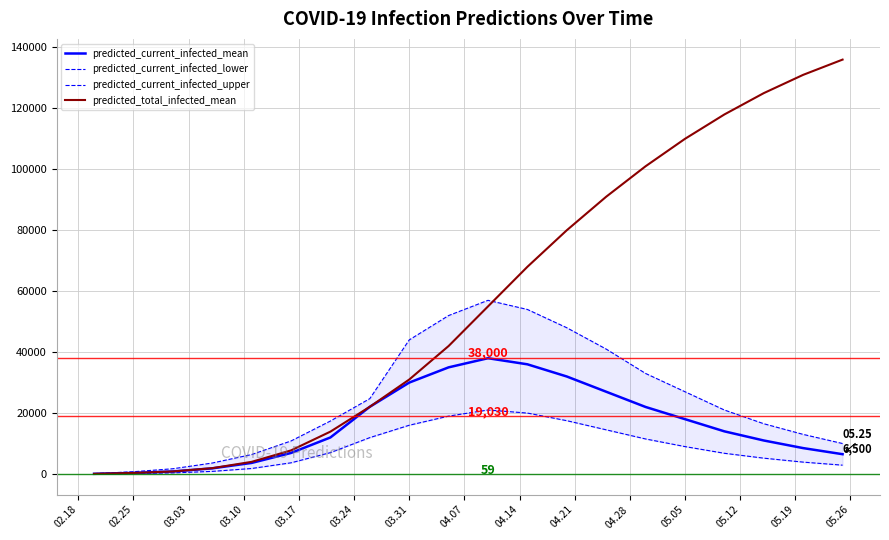

Reading left to right, list all the values displayed in this chart.

predicted_current_infected_mean: 59	354	835	1853	3636	6905	11995	22058	30000	35000	38000	36000	32000	27000	22000	18000	14000	11000	8500	6500
predicted_current_infected_lower: 25	150	364	859	1809	3674	7013	11940	16000	19000	21000	20000	17500	14500	11500	9000	6800	5200	3900	2900
predicted_current_infected_upper: 125	750	1724	3597	6388	10837	17389	24729	44000	52000	57000	54000	48000	41000	33000	27000	21000	16500	13000	10000
predicted_total_infected_mean: 59	354	835	1912	3990	7740	13908	22058	31000	42000	55000	68000	80000	91000	101000	110000	118000	125000	131000	136000